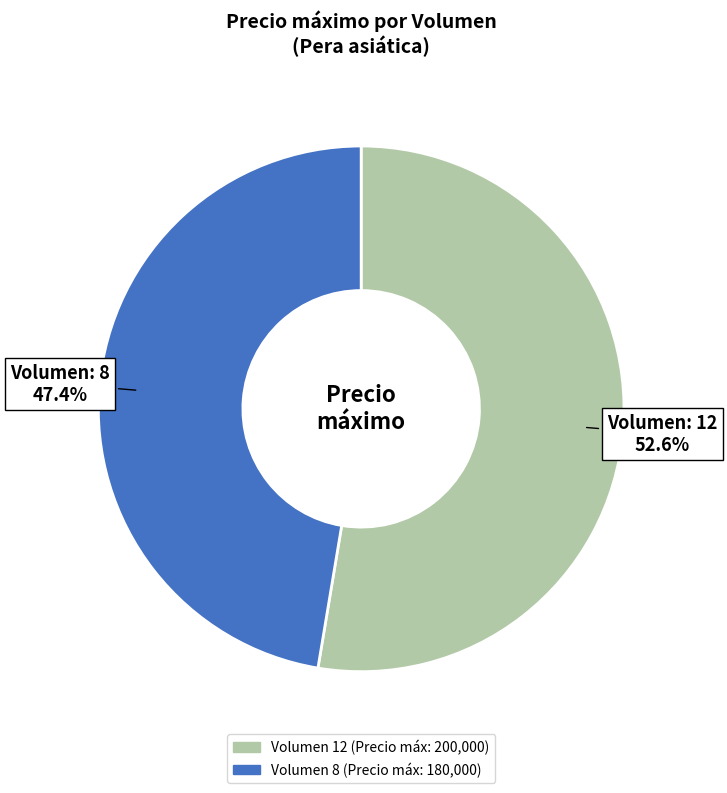

Does any single category account for the majority?

Yes